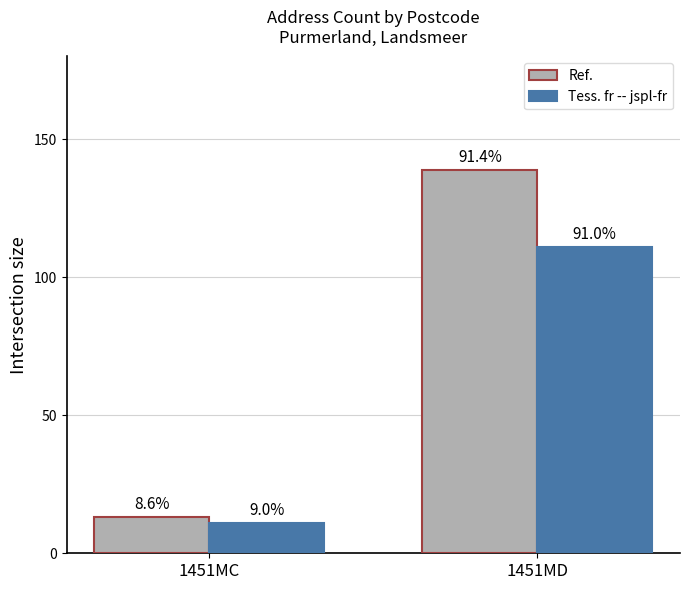

Reading right to left, list all the values displayed in this chart.

Ref.: 1451MD=139	1451MC=13
Tess. fr -- jspl-fr: 1451MD=111	1451MC=11